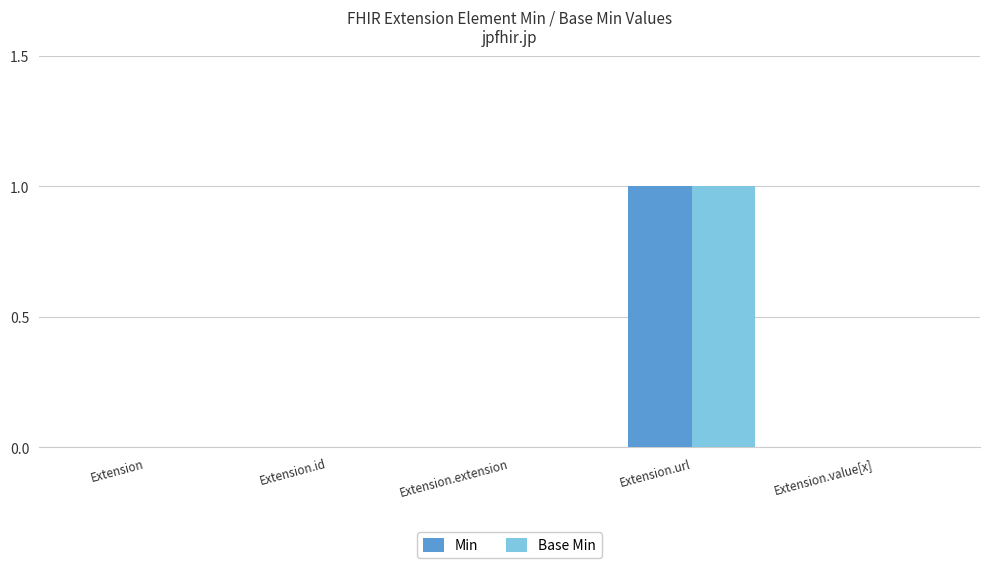

At which category is the sum across all series the highest?

Extension.url